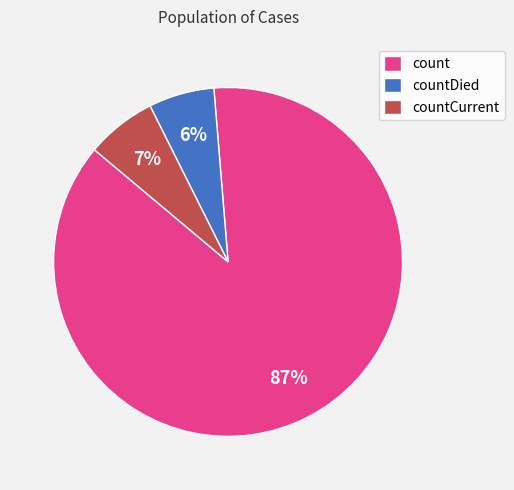

Is the sum of countDied and countCurrent greater than half?

No